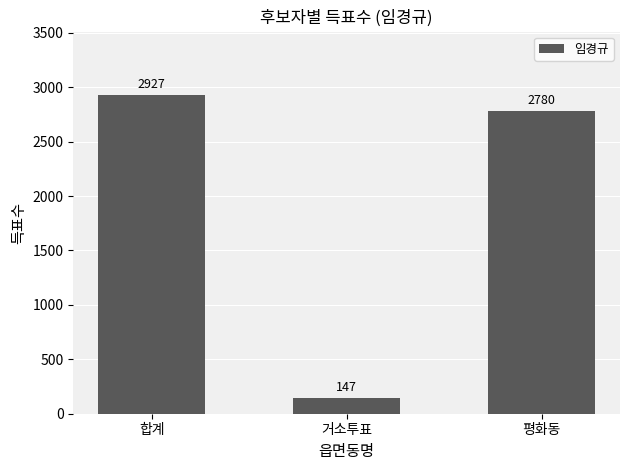

What is the difference between the maximum and second lowest values?

147